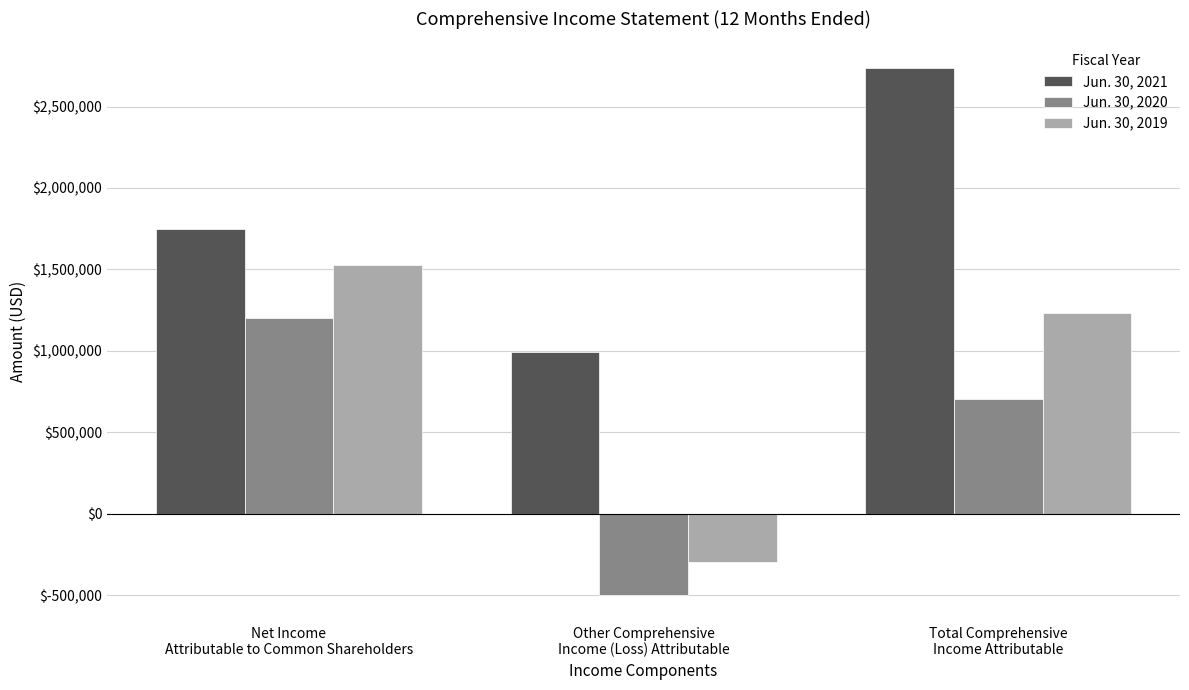

How many groups of bars are there?

3